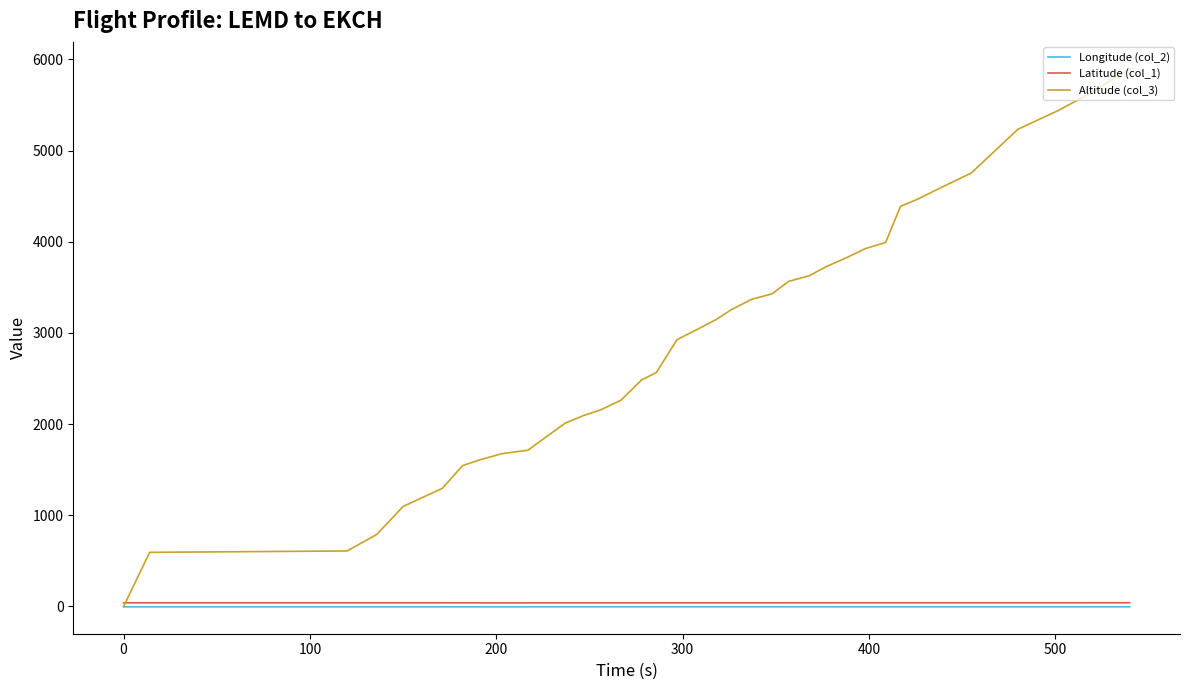

Which series has the widest spread of values?

Altitude (col_3)